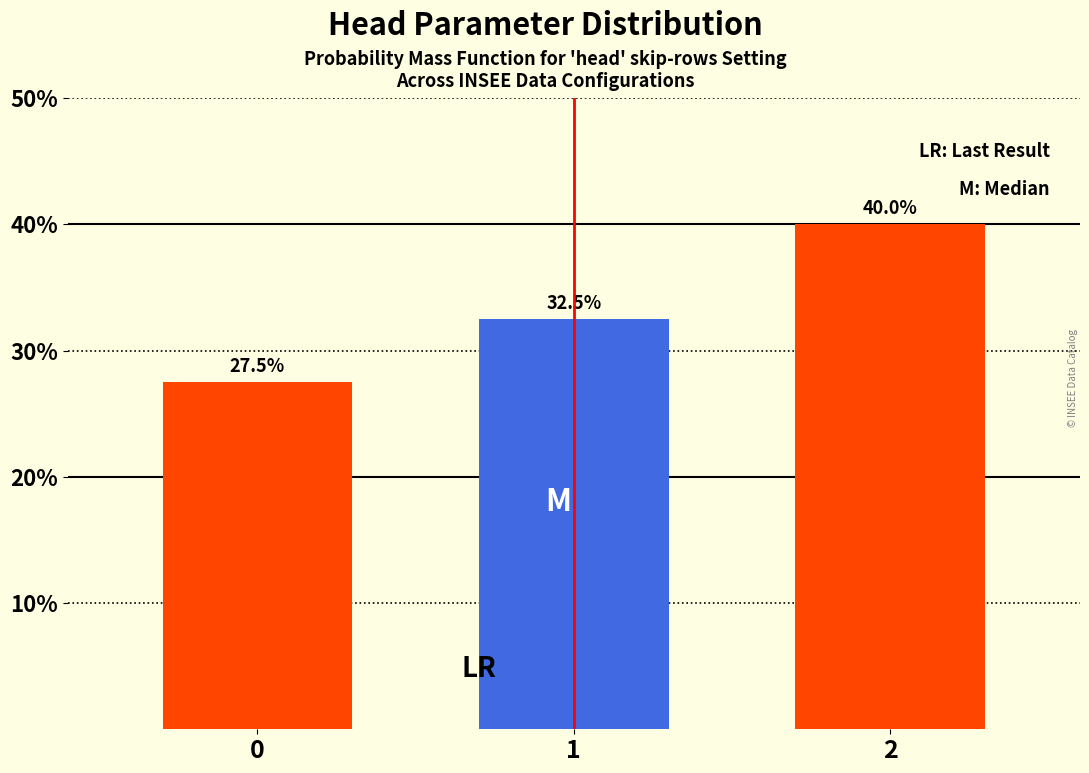

Reading right to left, list all the values displayed in this chart.

2=40.0	1=32.5	0=27.5